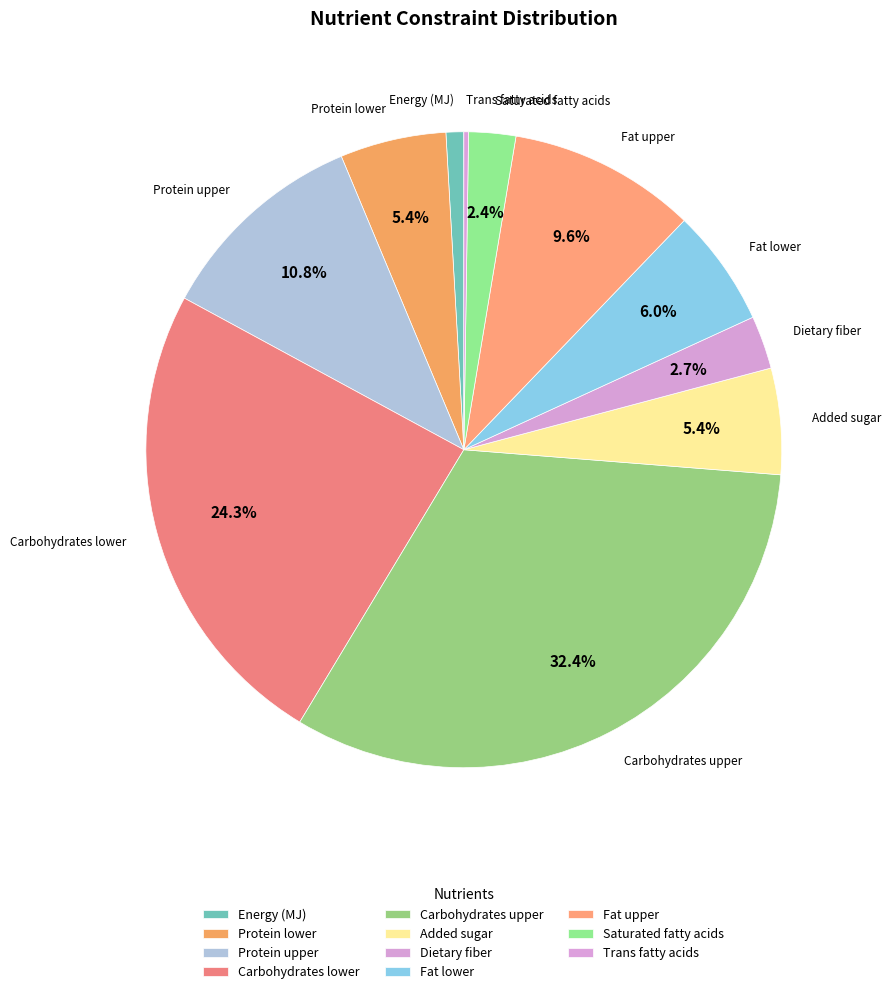

Count the number of slices in the pie.

11